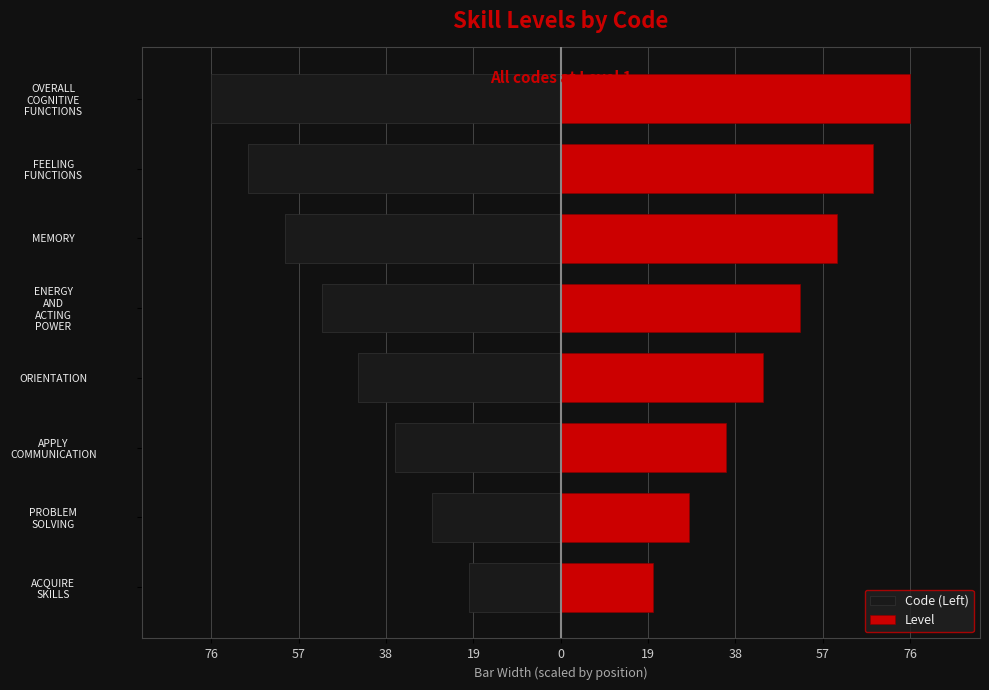

How many data points in Level are above 52?

3